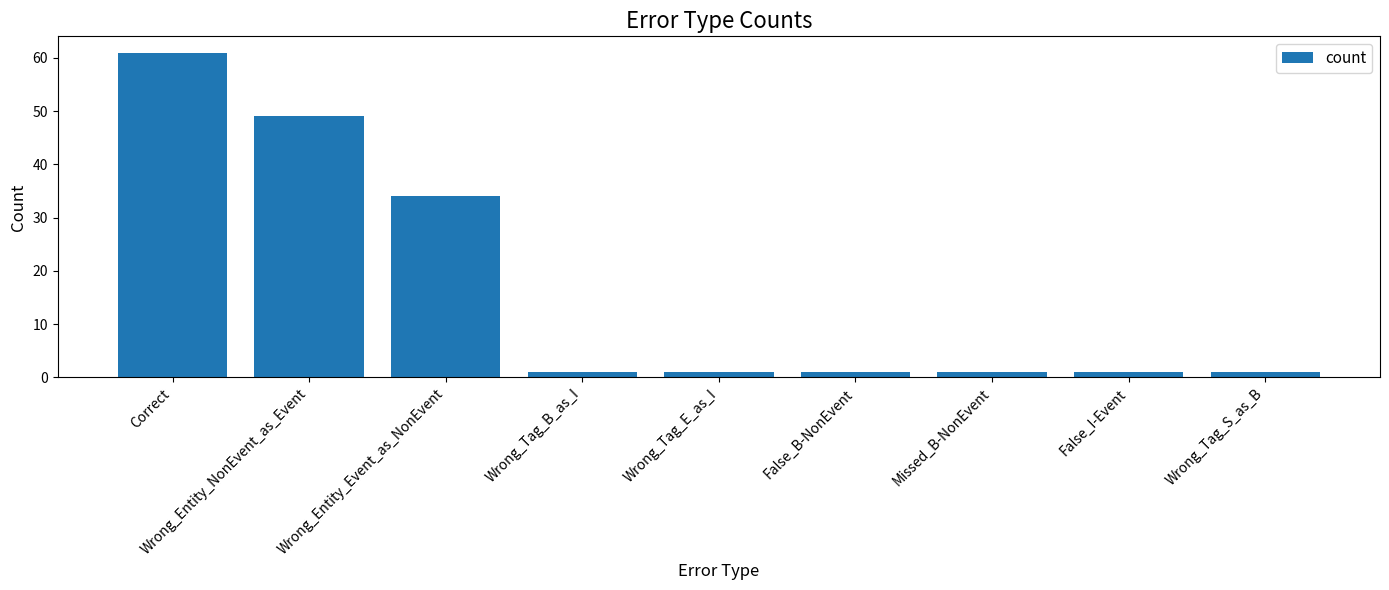

What is the label of the 7th bar from the right?

Wrong_Entity_Event_as_NonEvent